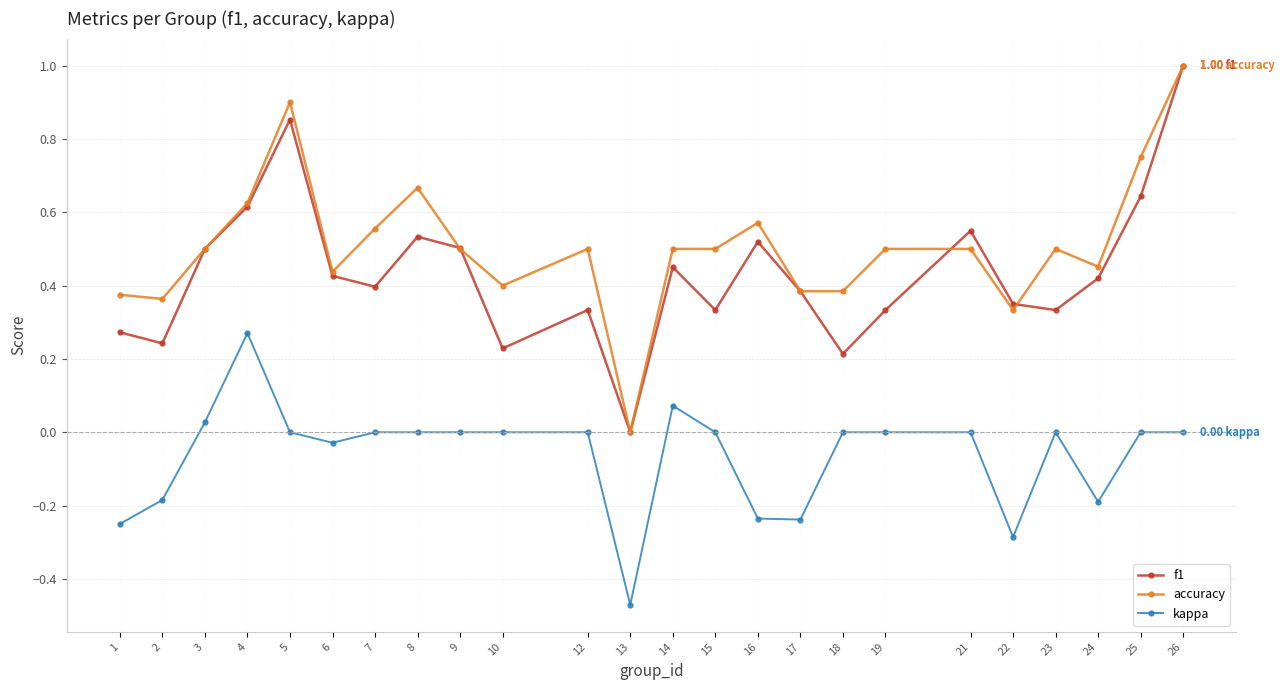

Does the chart display data point markers on the line(s)?

Yes